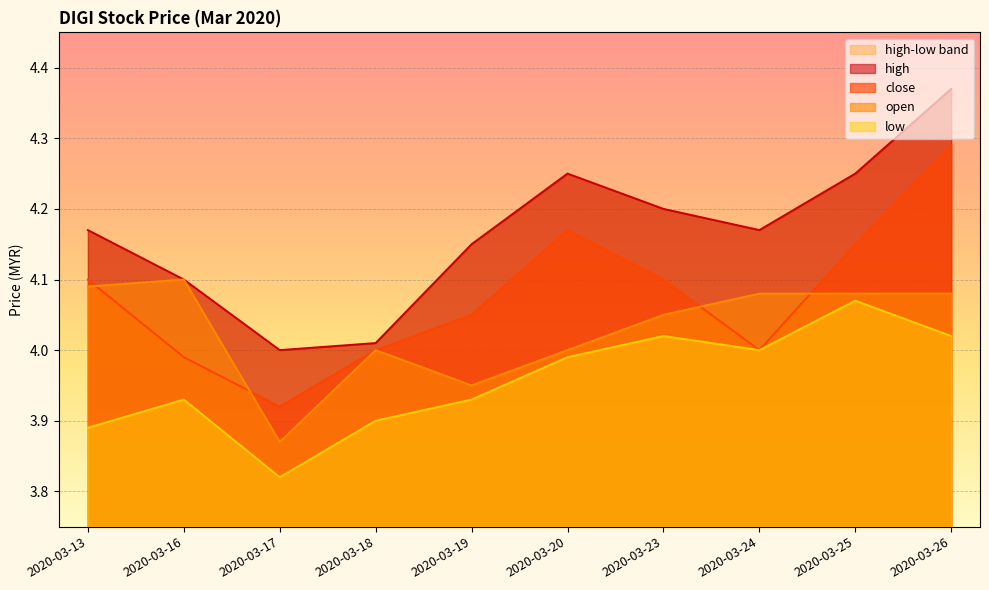

What is the lowest value of the close series?

3.9